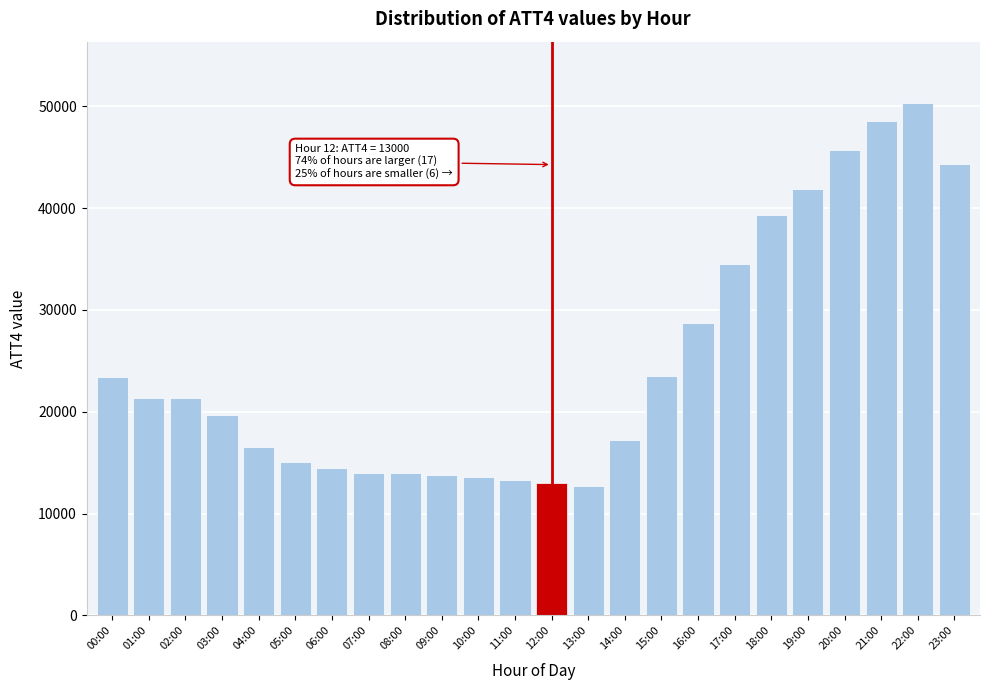

What is the difference between the maximum and minimum values?

37600